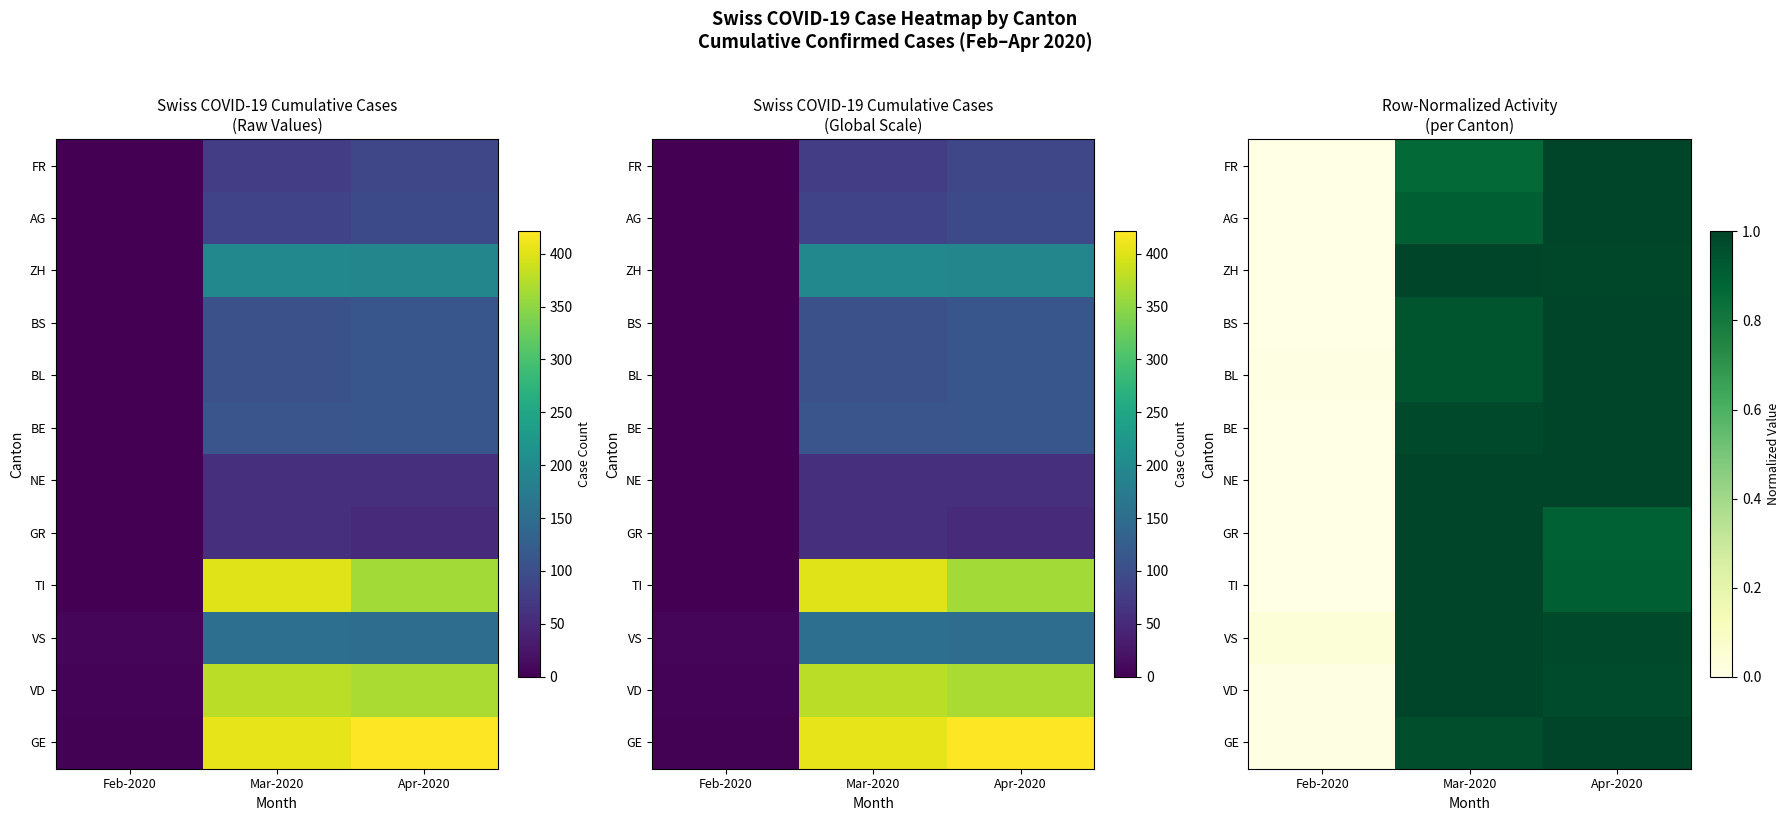

What is the greatest value displayed?

1.0